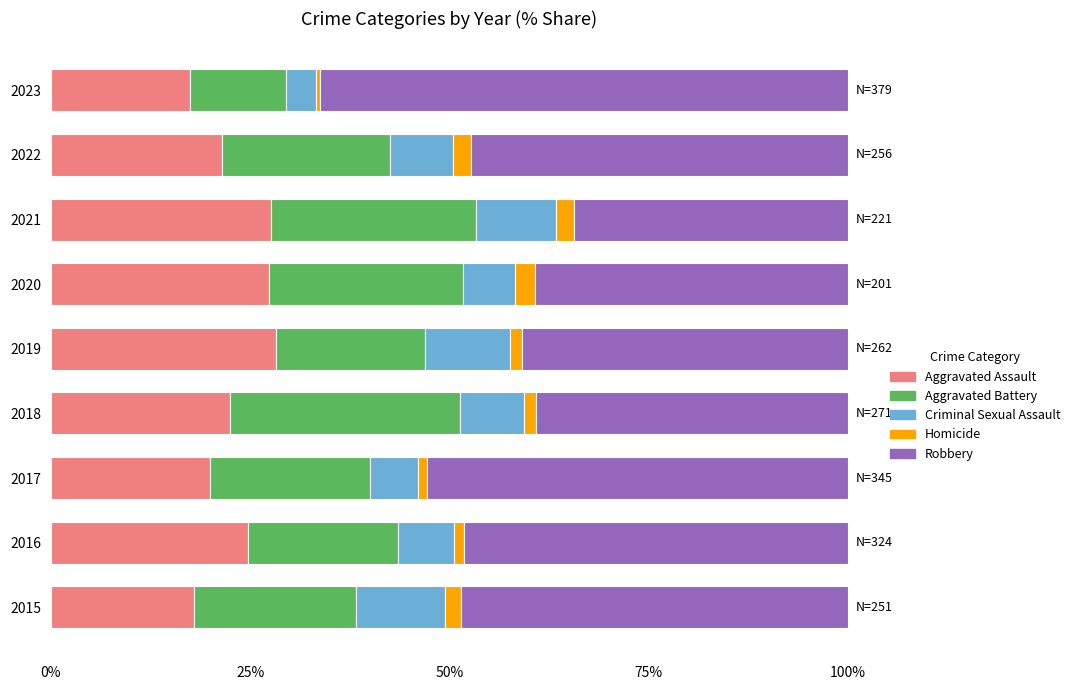

What is the highest value of the Aggravated Assault series?

28.2